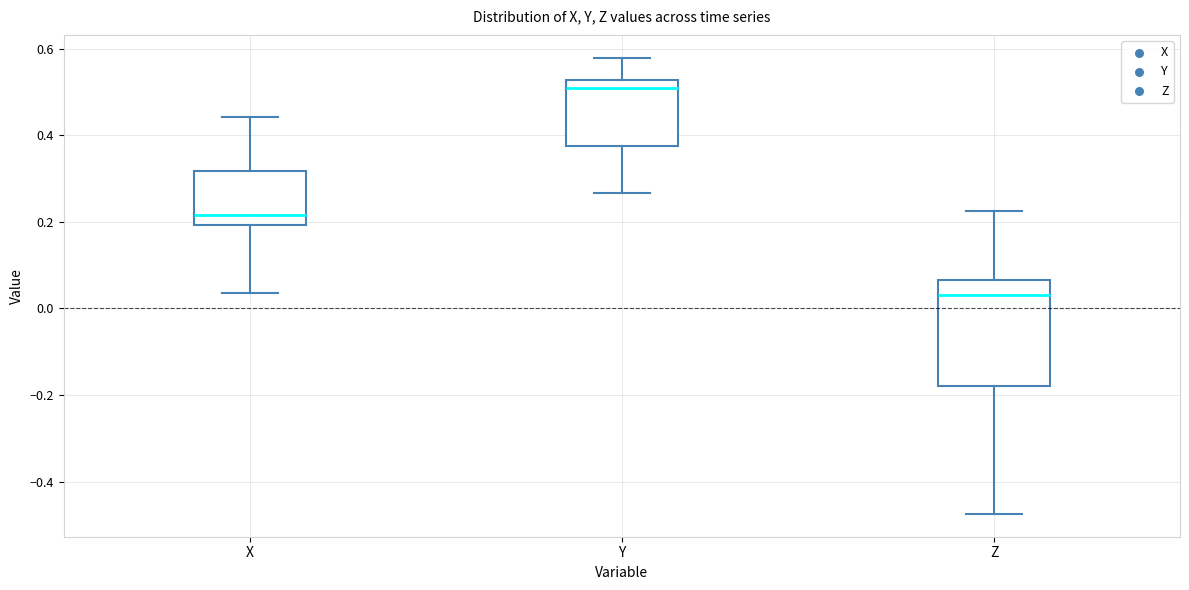

Where does the median line of the box for Z sit on the y-axis? The values are not printed on the chart, so give them approximately, as read against the axis.

0.04